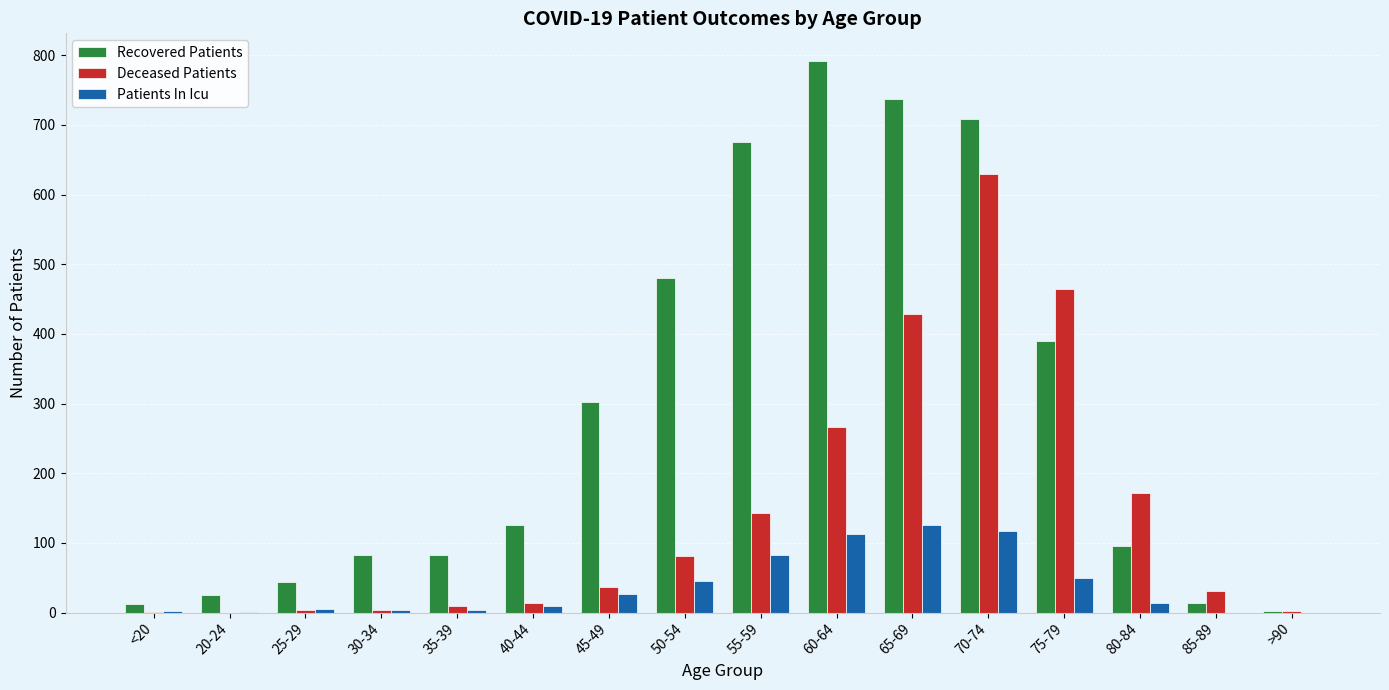

At which category is the sum across all series the highest?

70-74